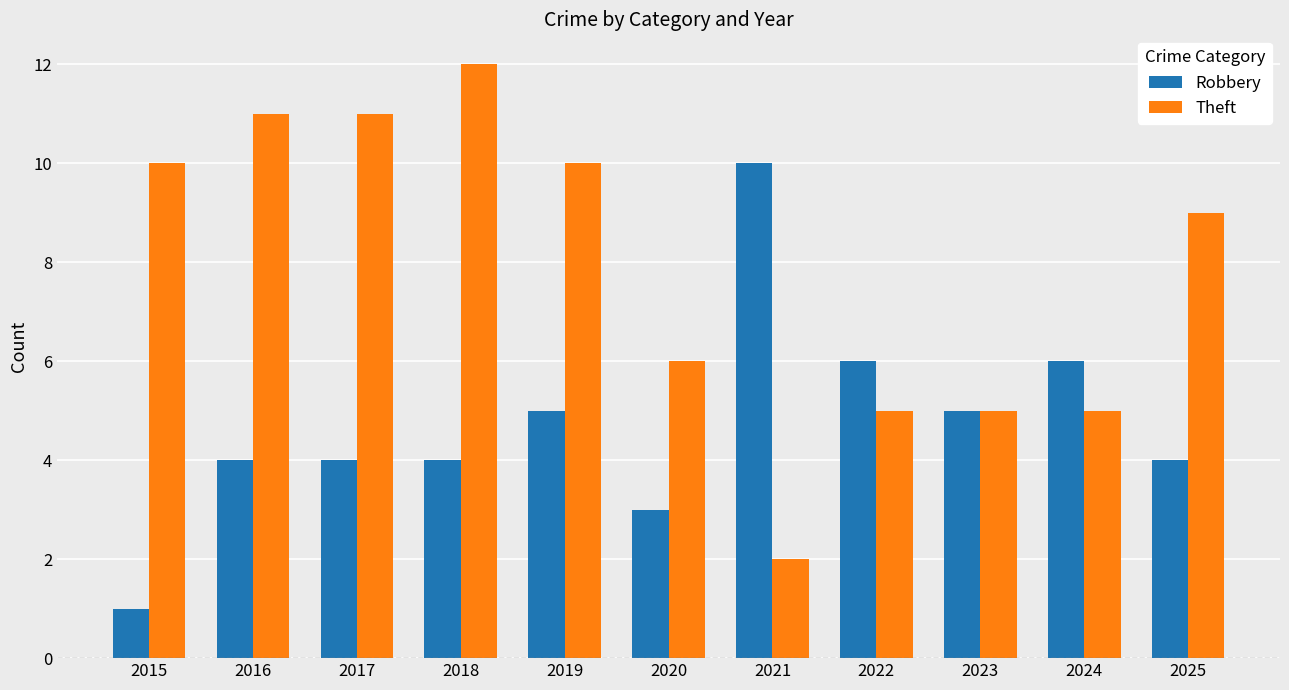

What is the average value of the Theft series?

8